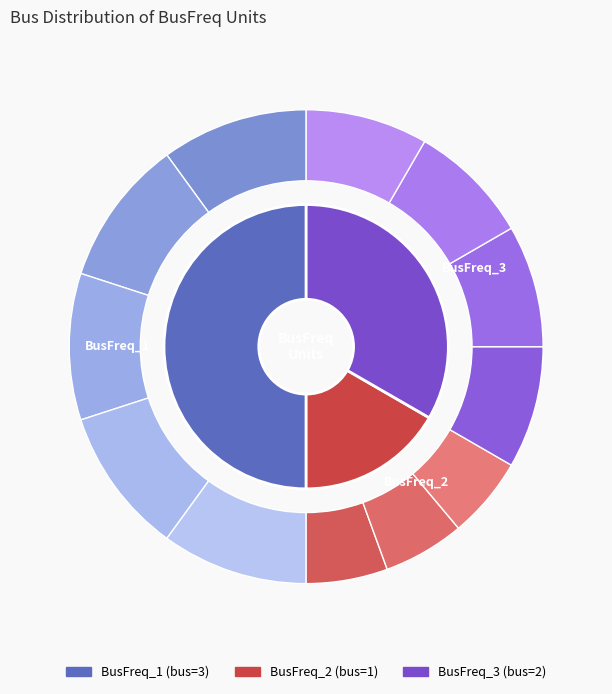

Which category has the smallest portion of the pie?

BusFreq_2